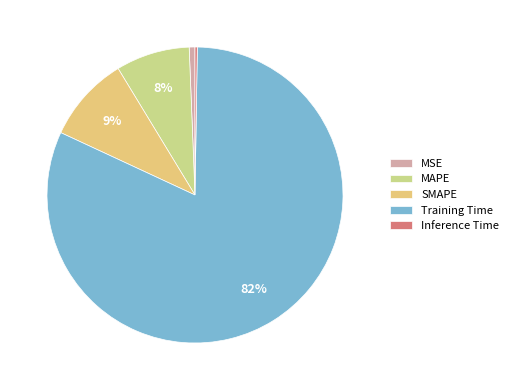

To the nearest percent, what is the average slice percentage?

20%